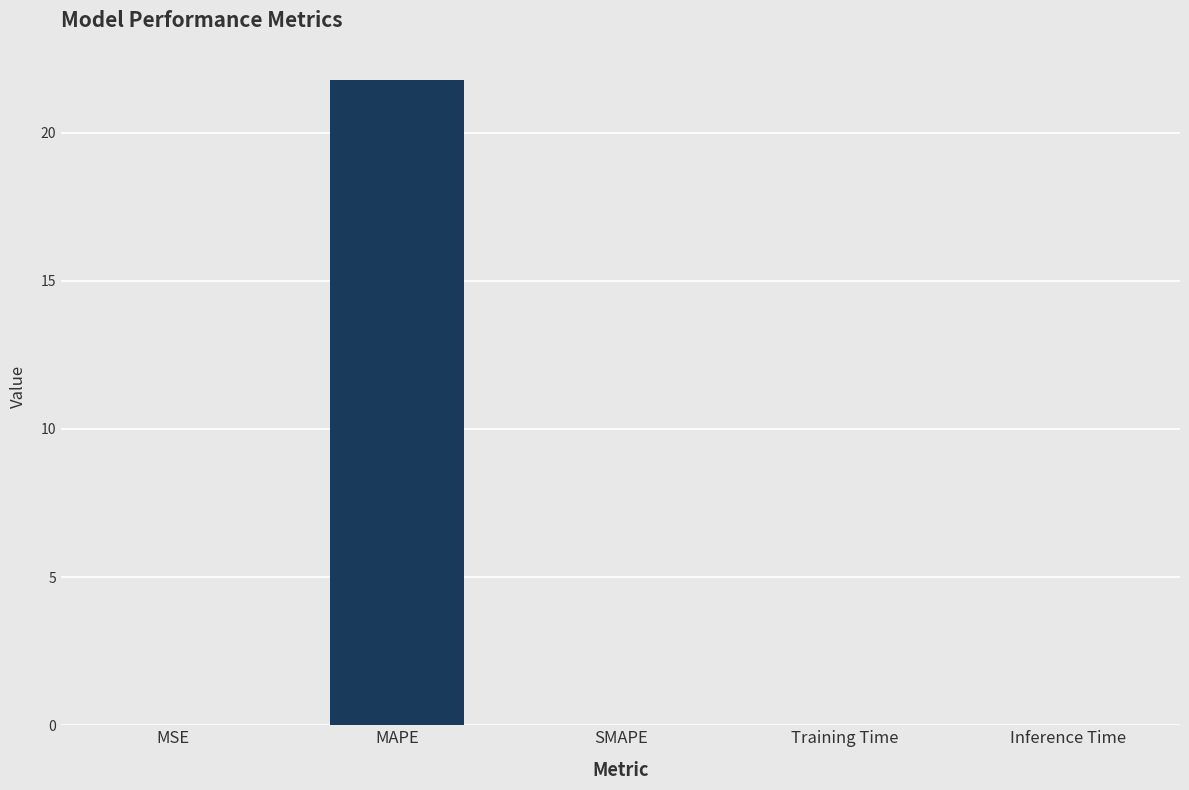

What is the sum of all values?

21.8